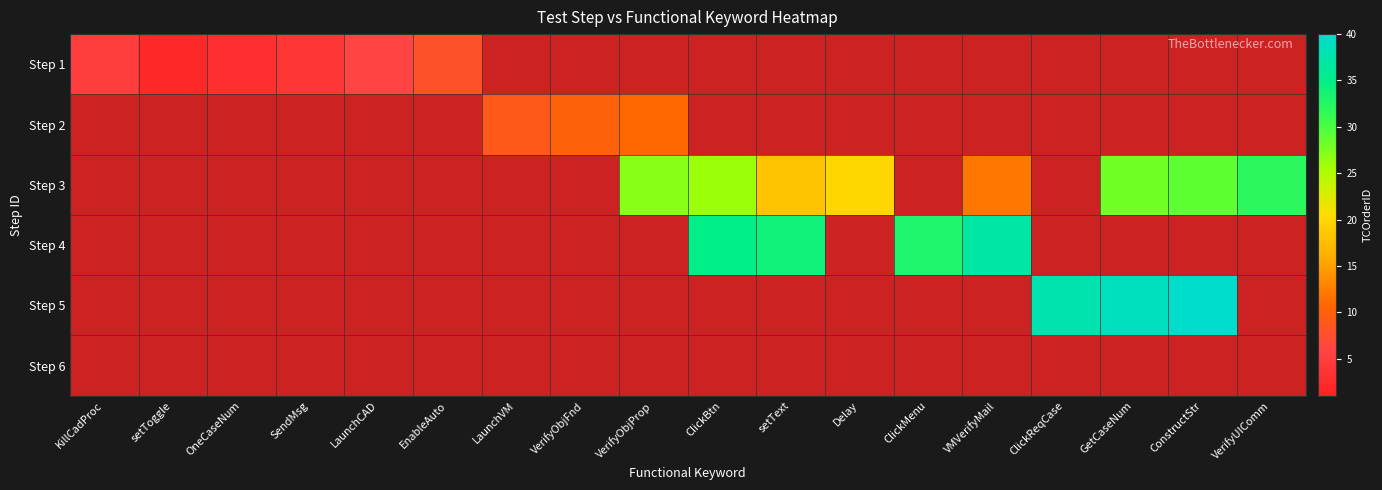

The value of Step 1 at Delay is 0. True or false?

True